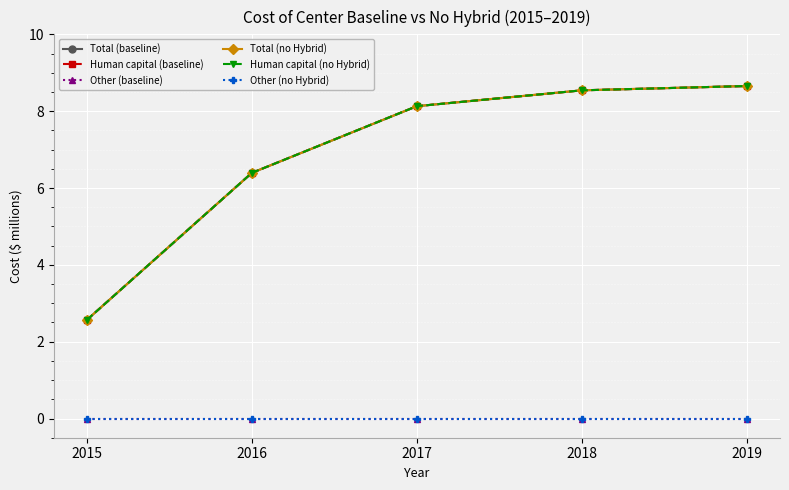

Which series has the largest range (max minus min)?

Total (baseline)